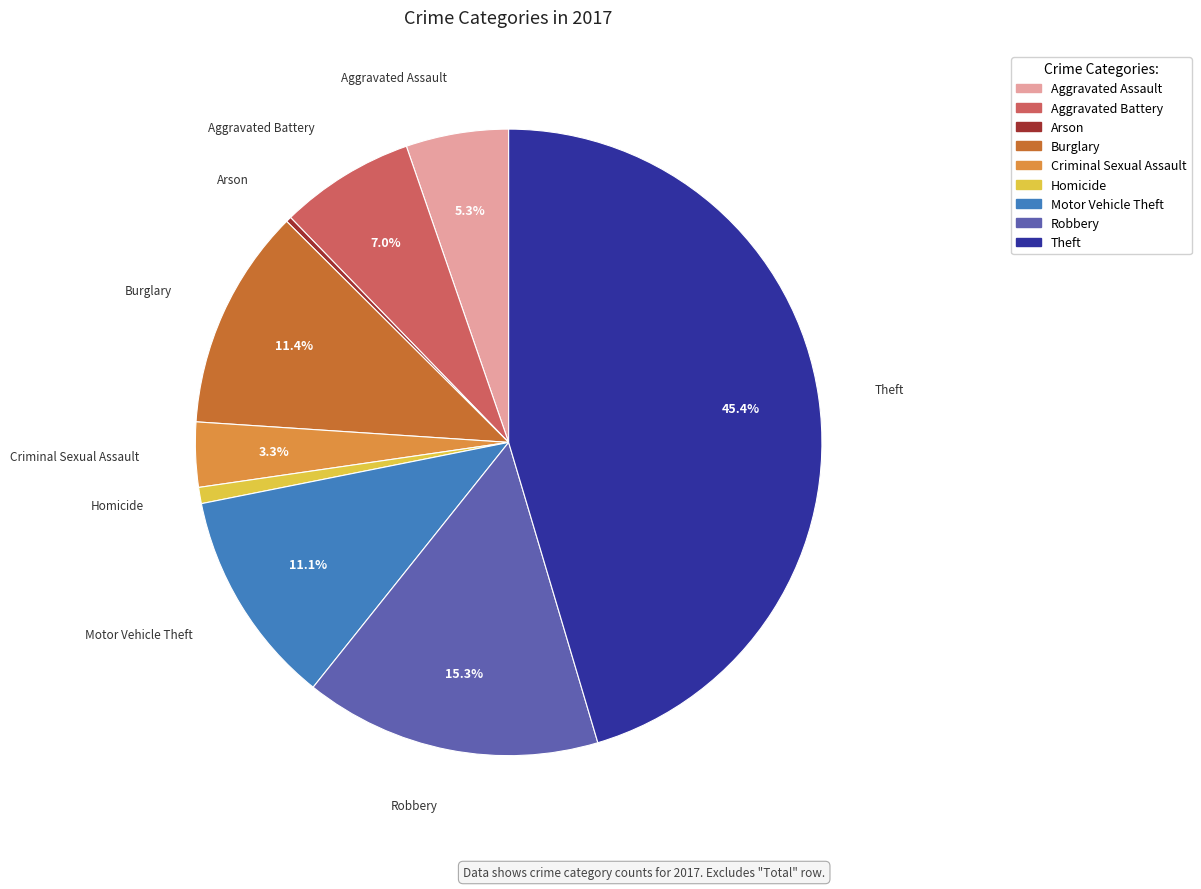

The Aggravated Assault slice represents 1% of the pie. True or false?

False